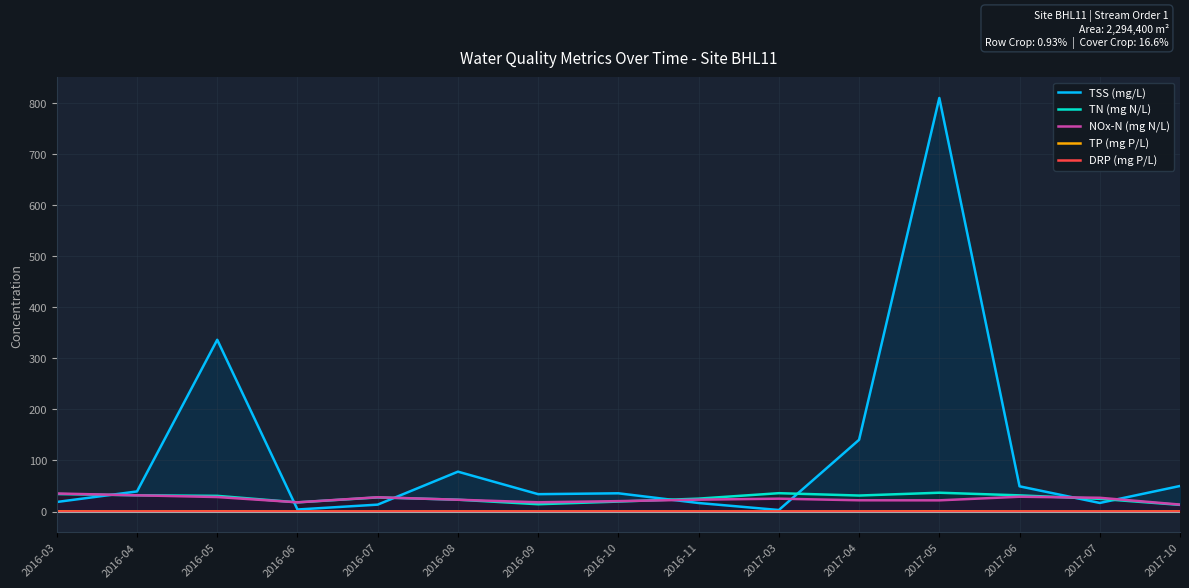

Between 2016-05 and 2017-05, which series saw the biggest shift?

TSS (mg/L)